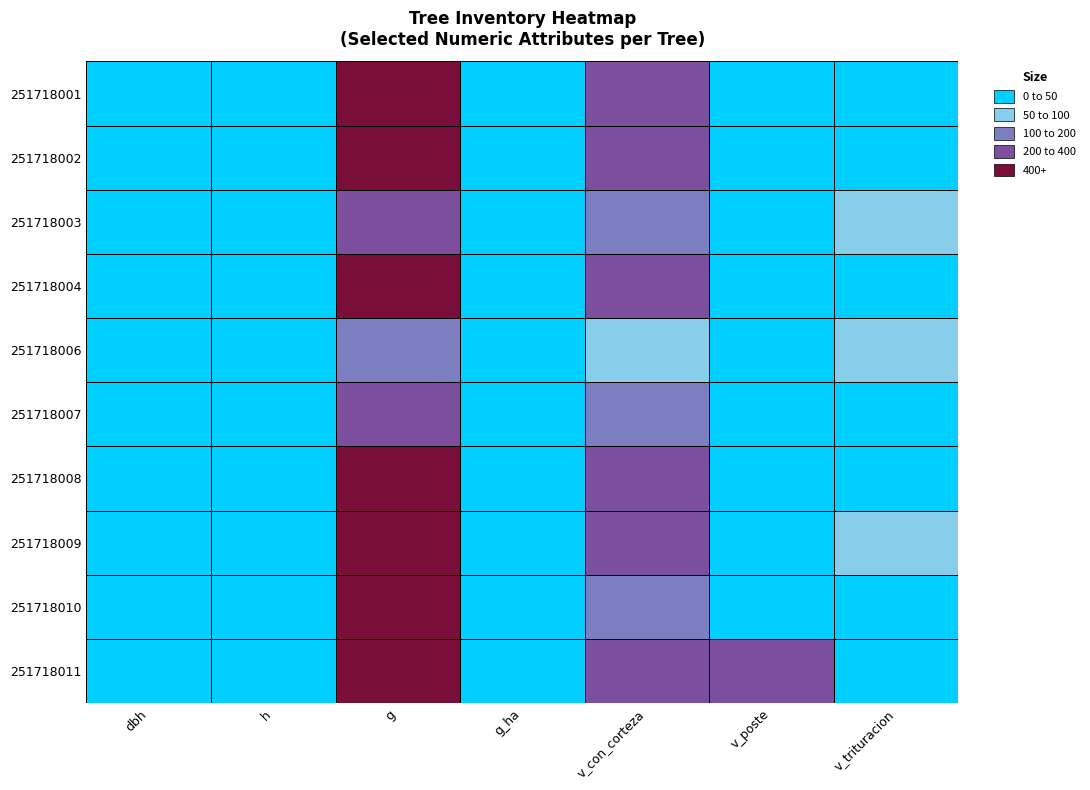

What is the greatest value displayed?

771.9